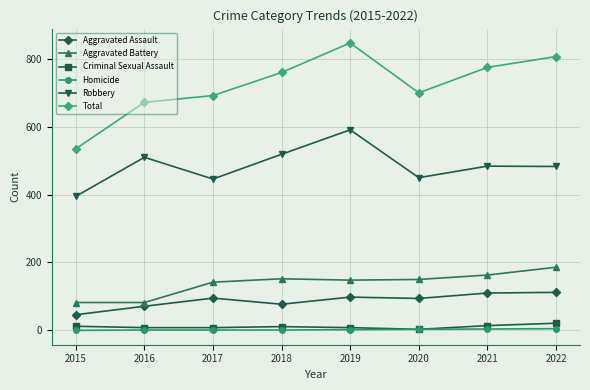

Count the number of data series in this chart.

6